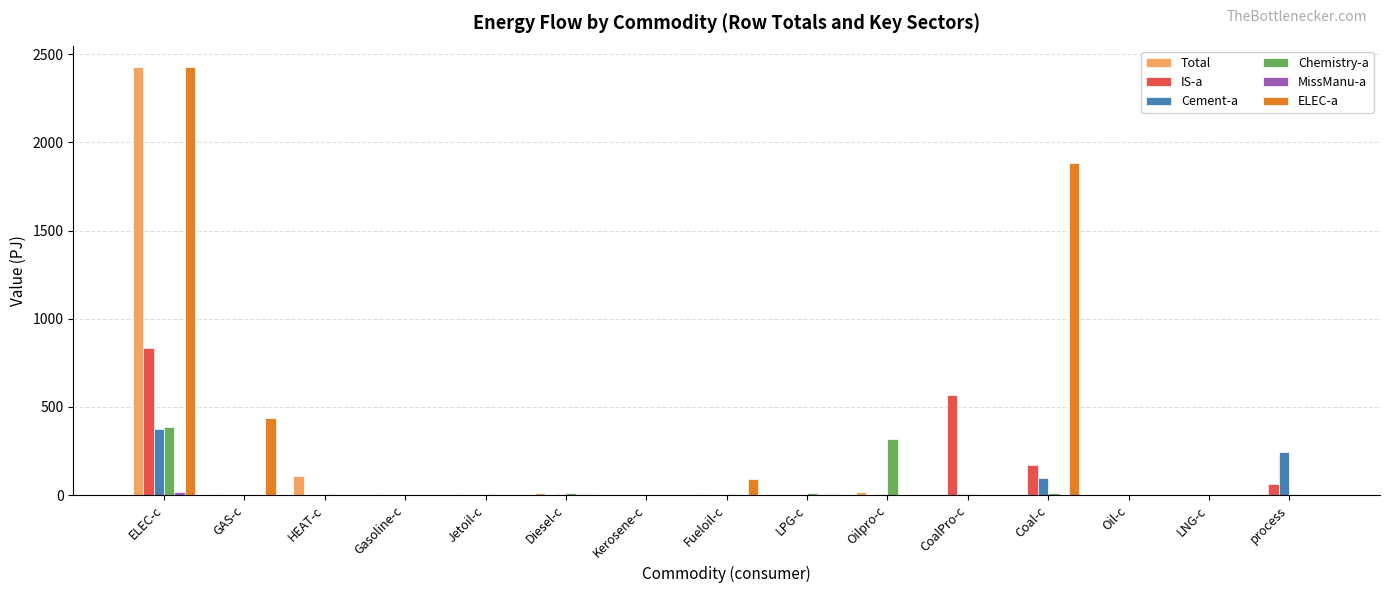

The value of ELEC-a at ELEC-c is 2428.0. True or false?

True